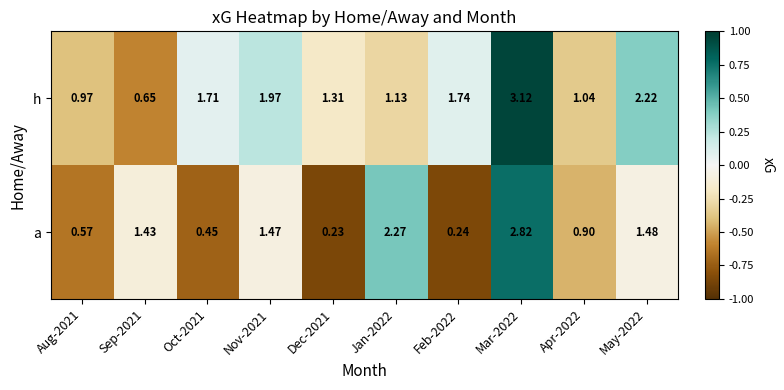

List the series in order of their peak value, lowest first.

a, h